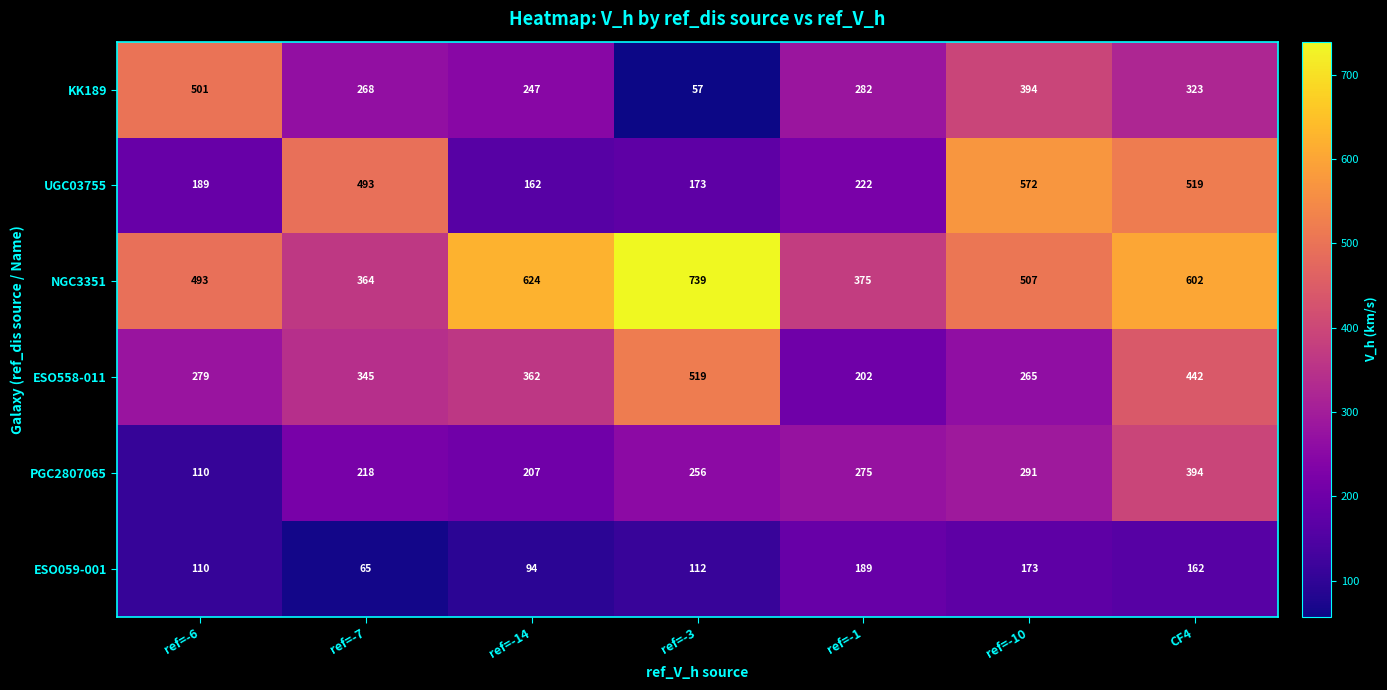

At which category does the chart reach its peak across all series?

ref=-3